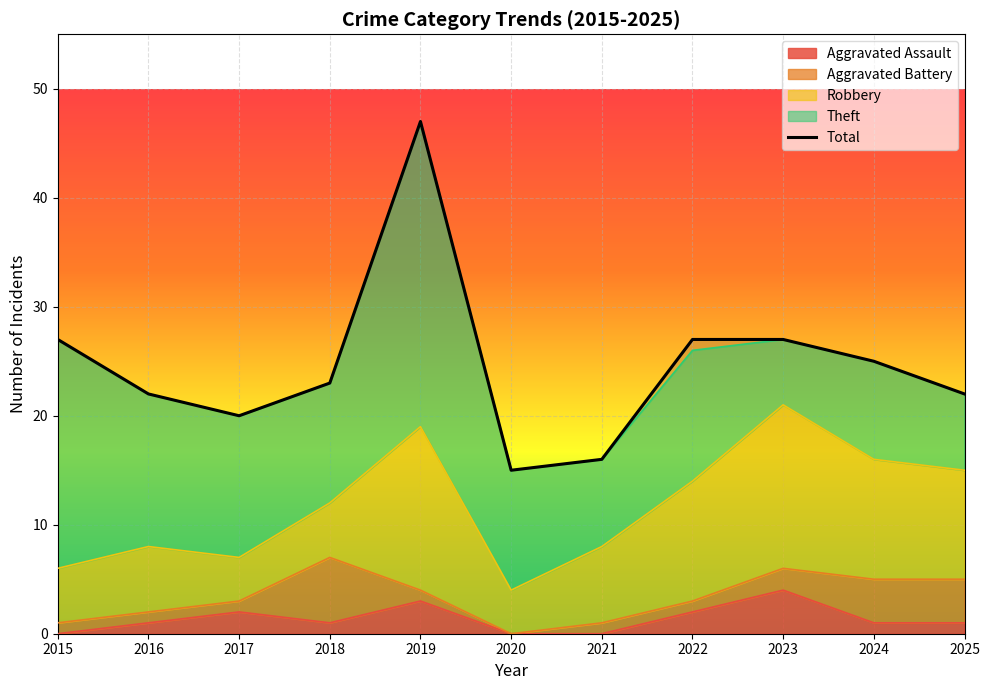

What is the smallest value displayed?

15